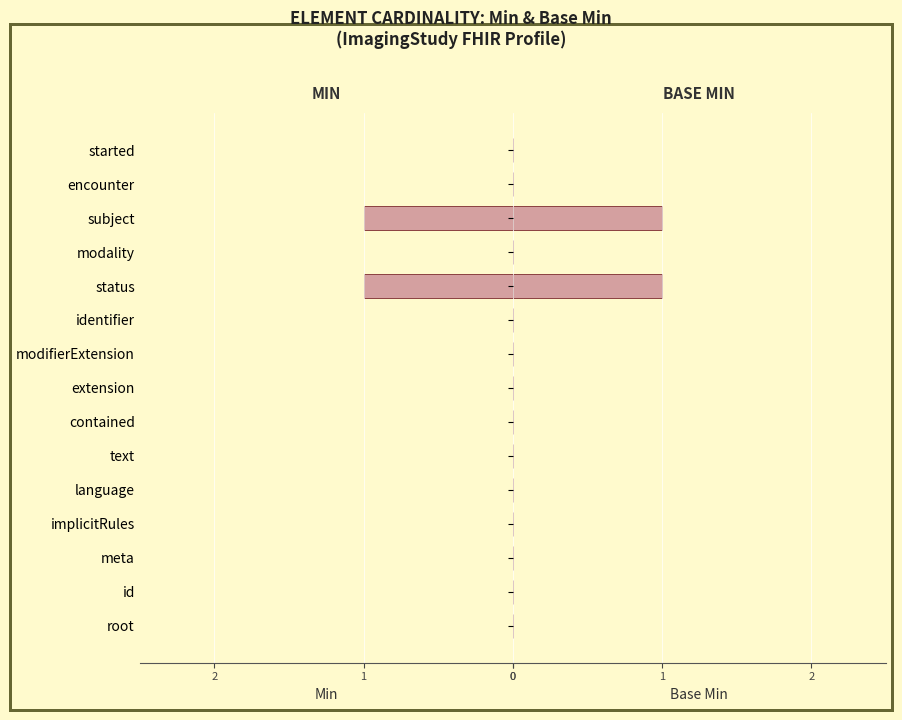

List the series in order of their peak value, highest first.

Min, Base Min